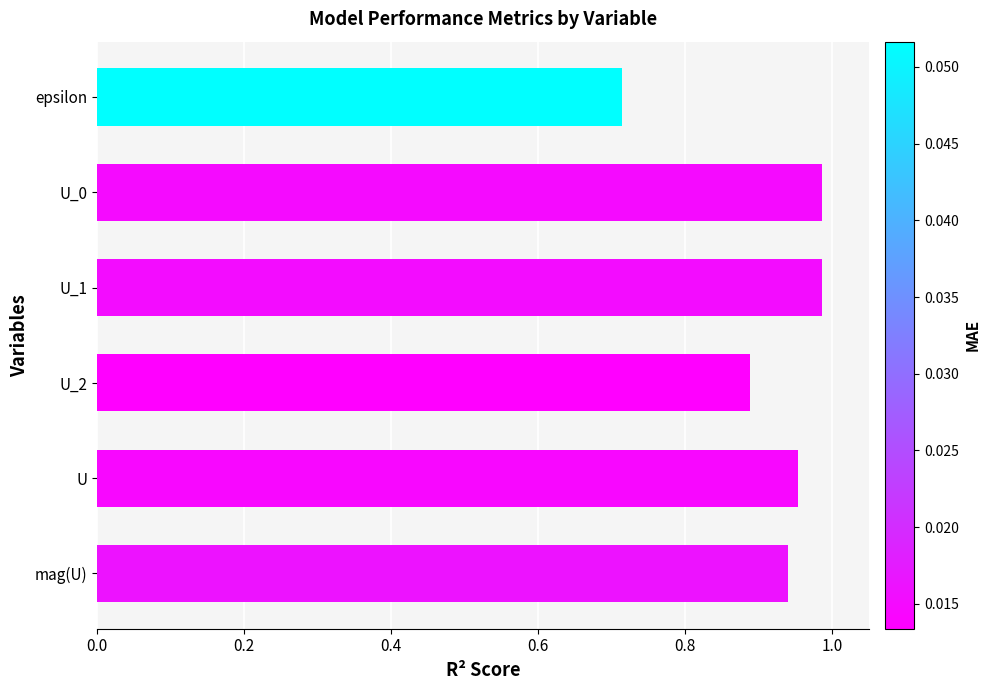

At which label is the value closest to 0?

epsilon